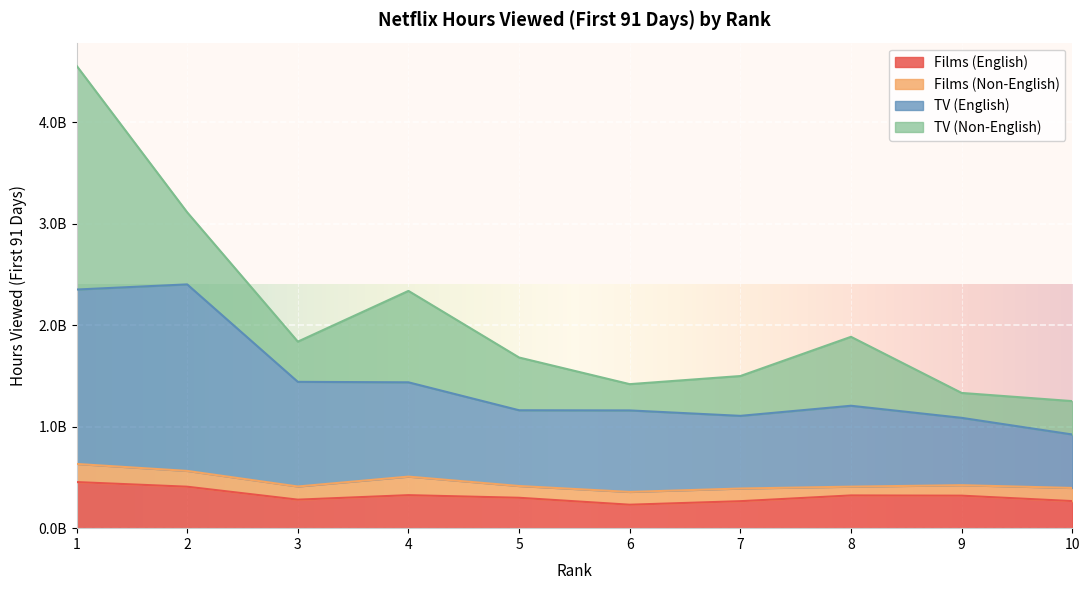

Which category has the lowest value in the Films (English) series?

6